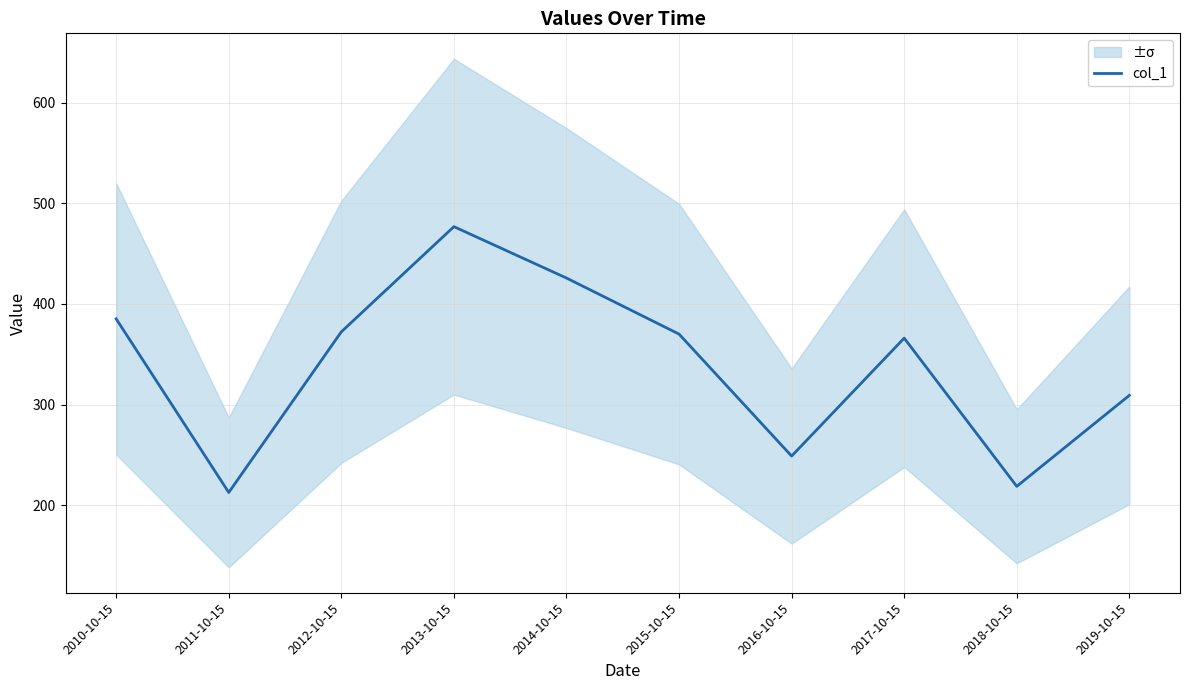

At which label does the data first exceed 369?

2010-10-15